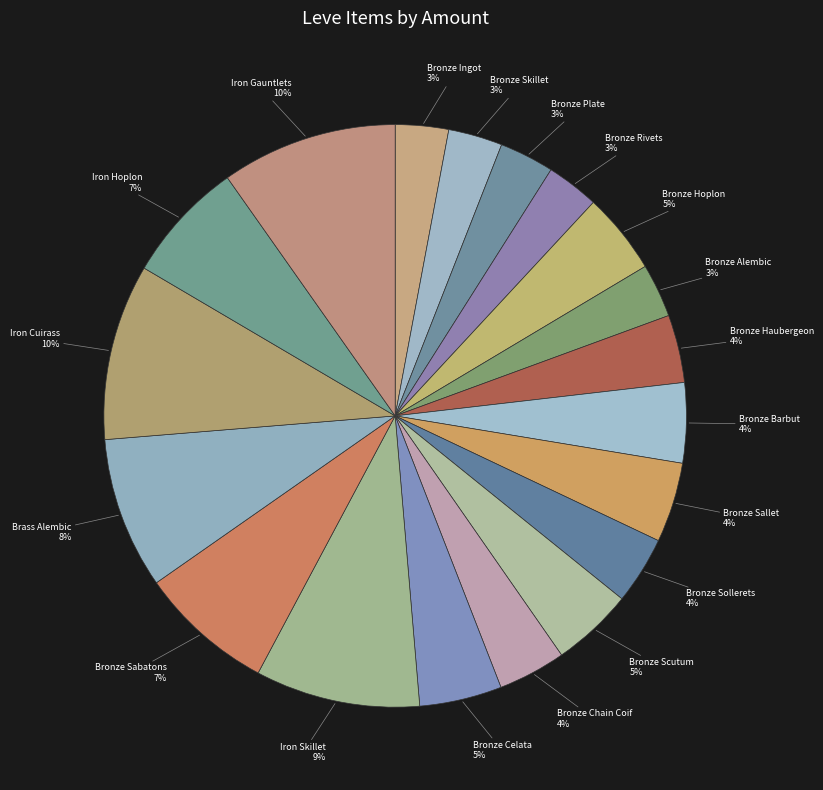

Between Bronze Hoplon and Bronze Chain Coif, which is larger?

Bronze Hoplon